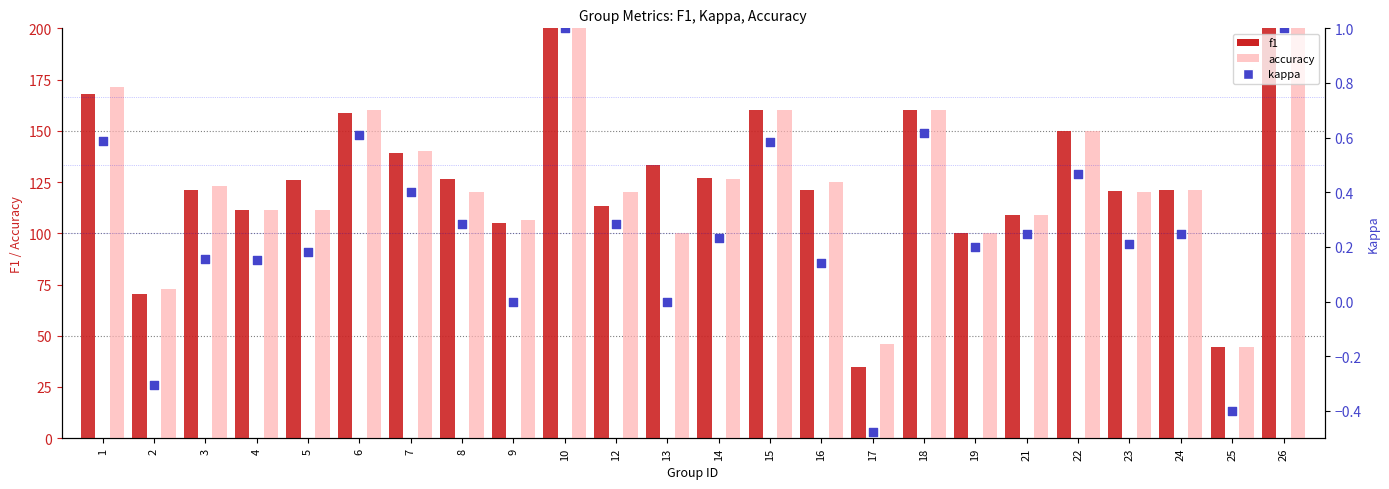

Which series contains the lowest Y value?

kappa